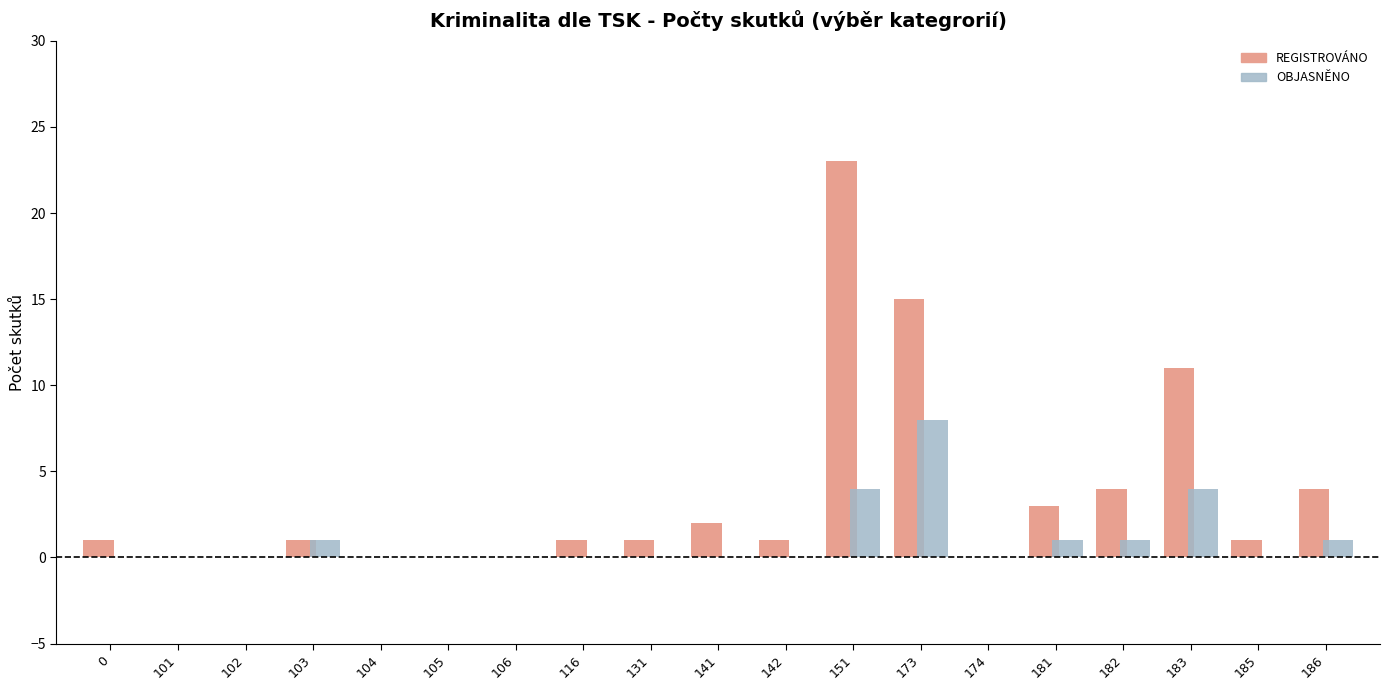

Which series has the largest total across all categories?

REGISTROVÁNO